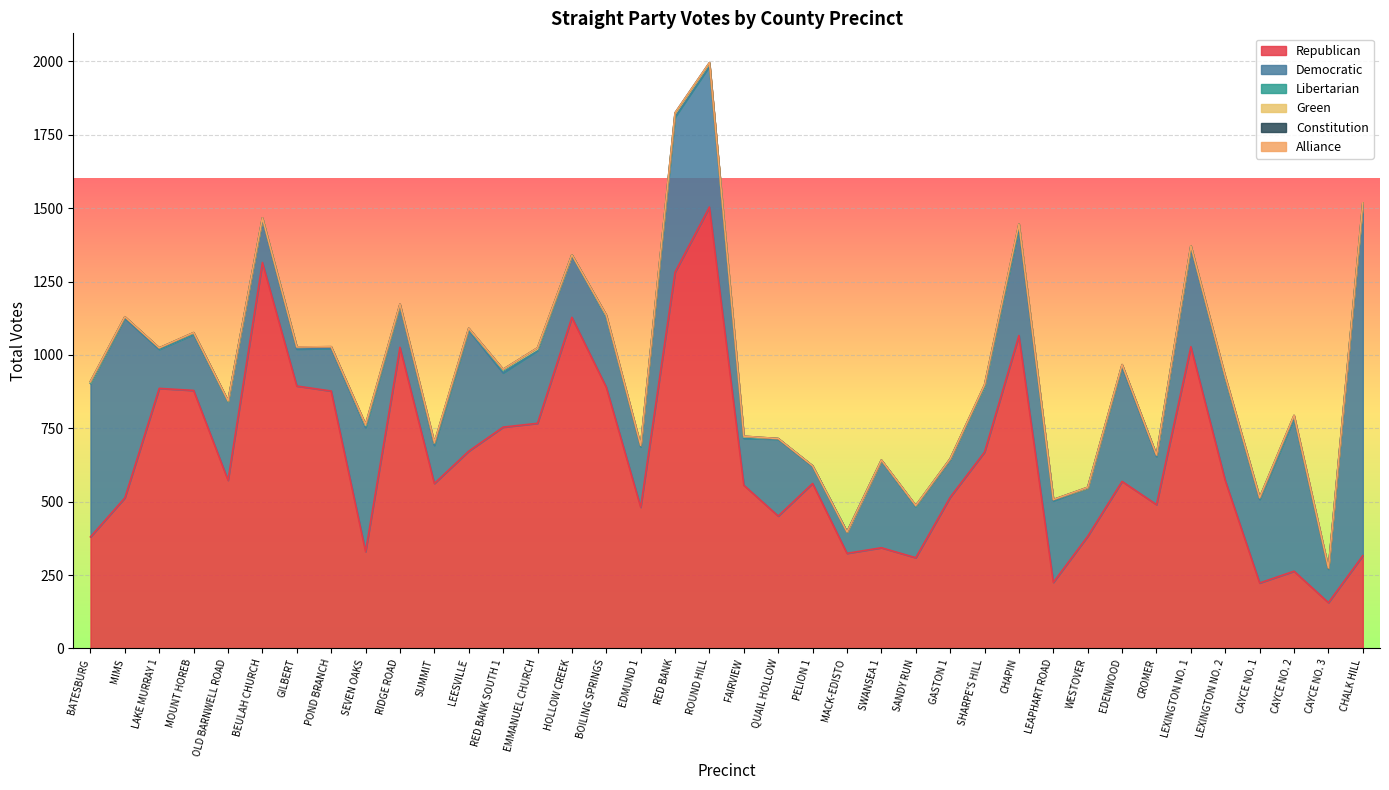

What is the label of the 32nd point from the right?

GILBERT